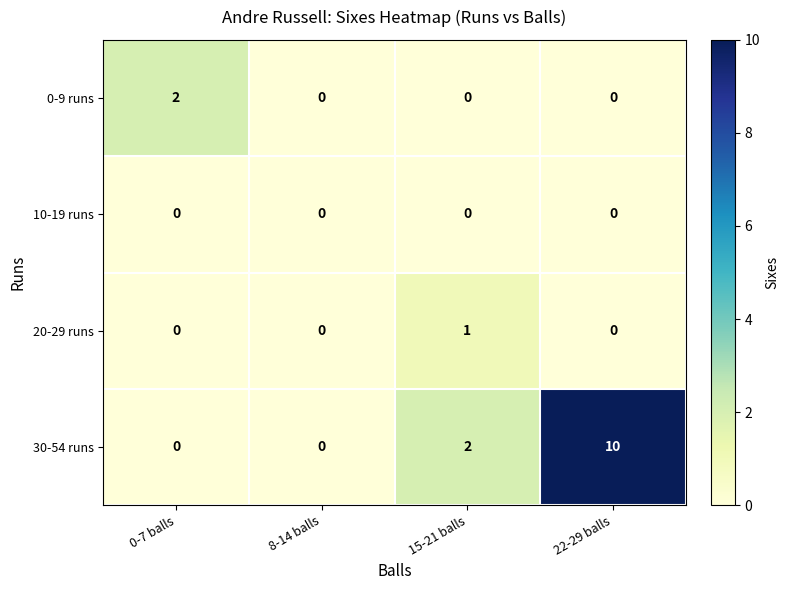

What is the difference between the highest and lowest values at 15-21 balls?

2